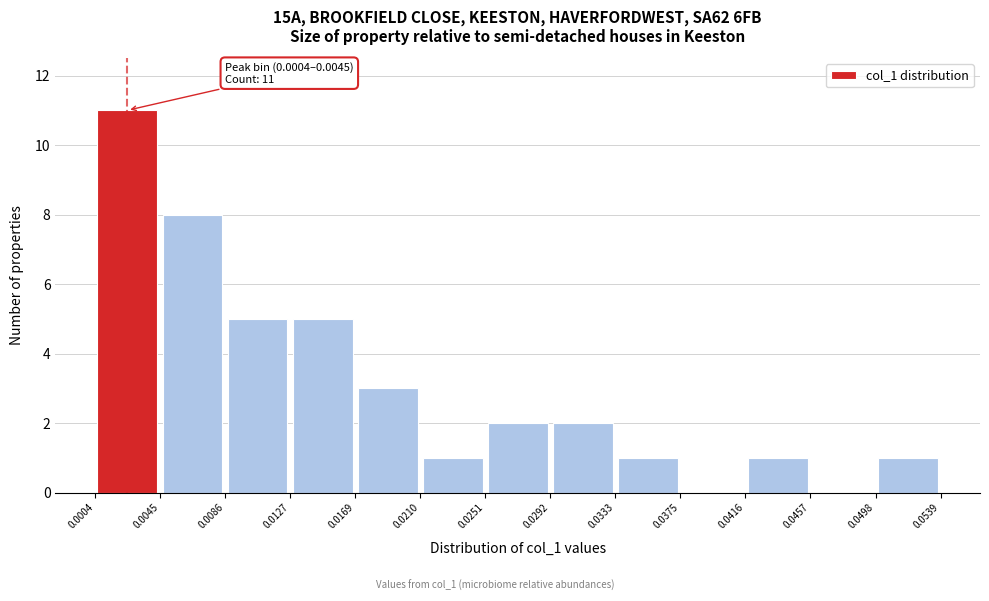

Over which range of the x-axis is the bar tallest?

0.0004 to 0.0045